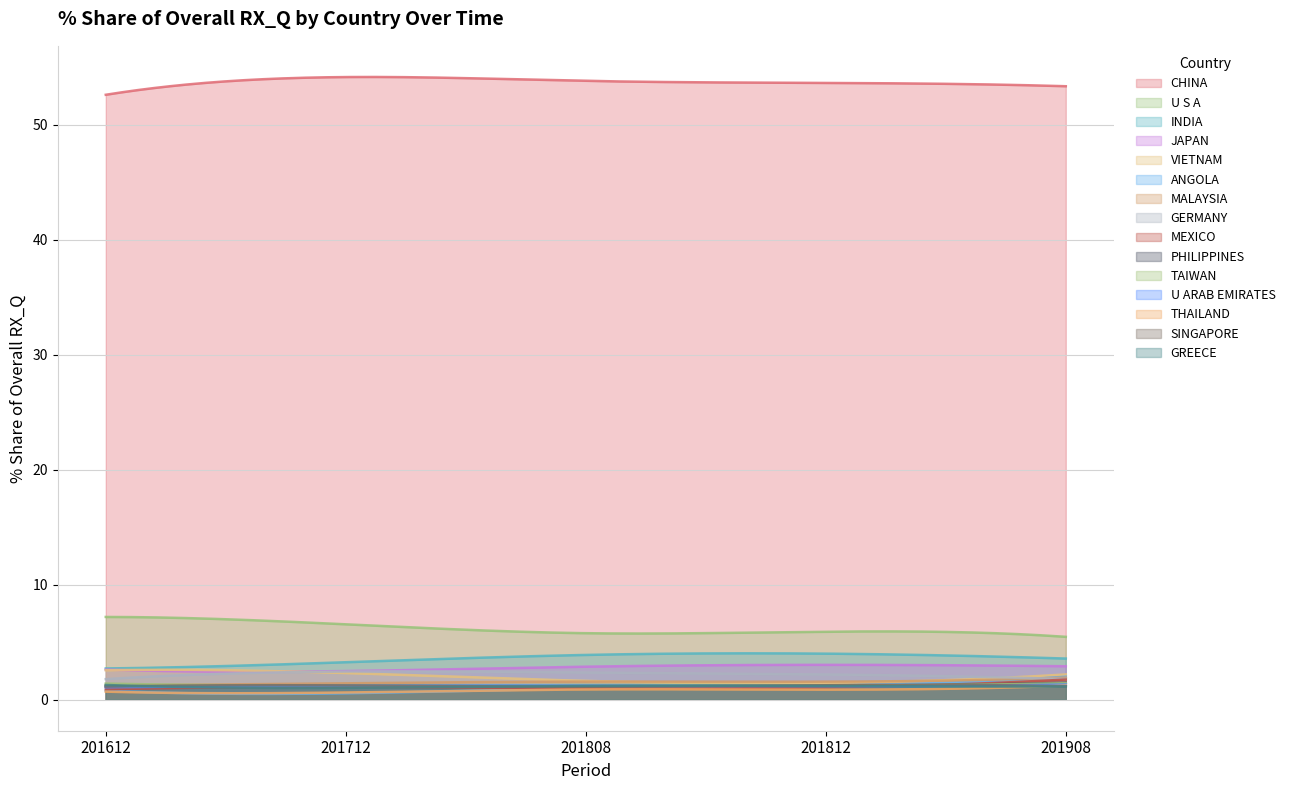

True or false: U S A and SINGAPORE intersect in this chart.

False